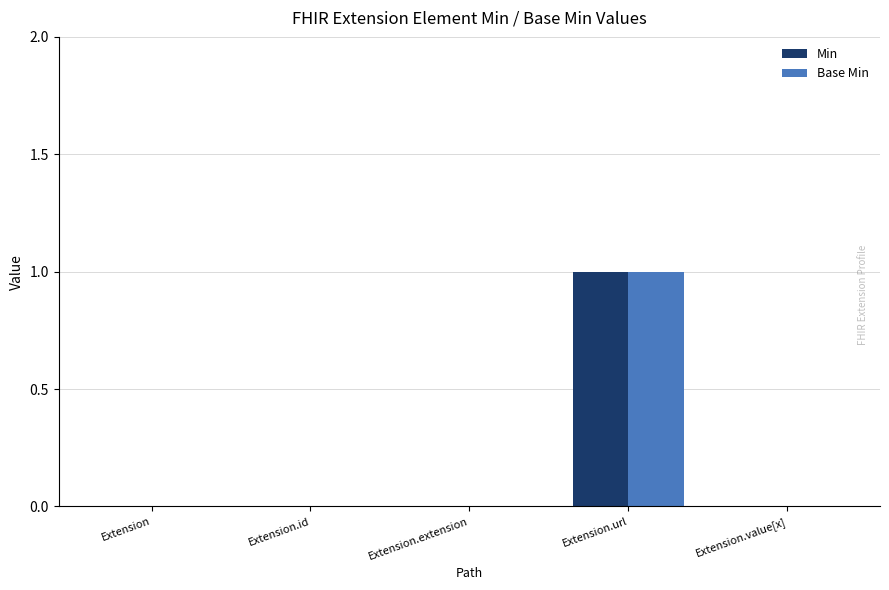

At which category is the sum across all series the highest?

Extension.url